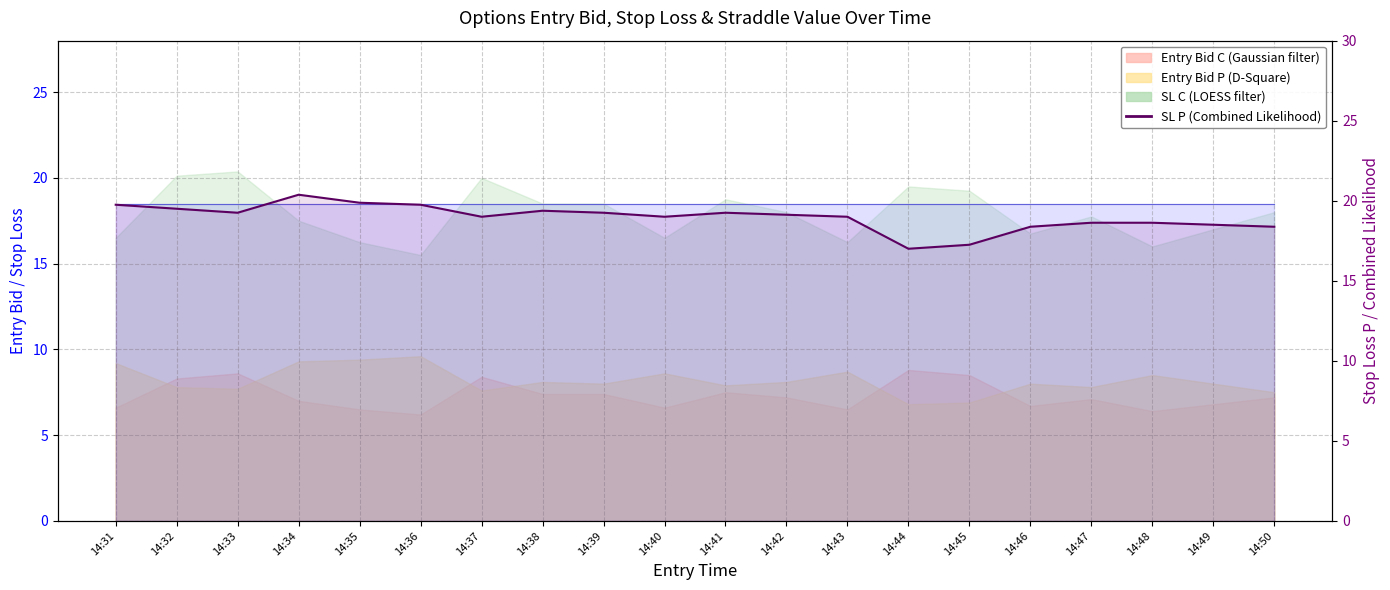

Reading right to left, extract all data points from this chart.

14:50=18.4	14:49=18.5	14:48=18.6	14:47=18.6	14:46=18.4	14:45=17.2	14:44=17.0	14:43=19.0	14:42=19.1	14:41=19.2	14:40=19.0	14:39=19.2	14:38=19.4	14:37=19.0	14:36=19.8	14:35=19.9	14:34=20.4	14:33=19.2	14:32=19.5	14:31=19.8